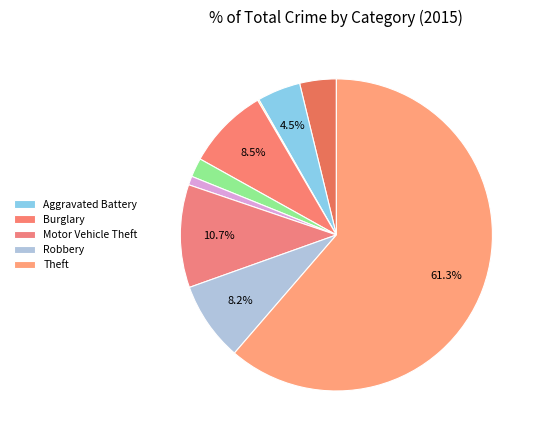

Does any single category account for the majority?

Yes